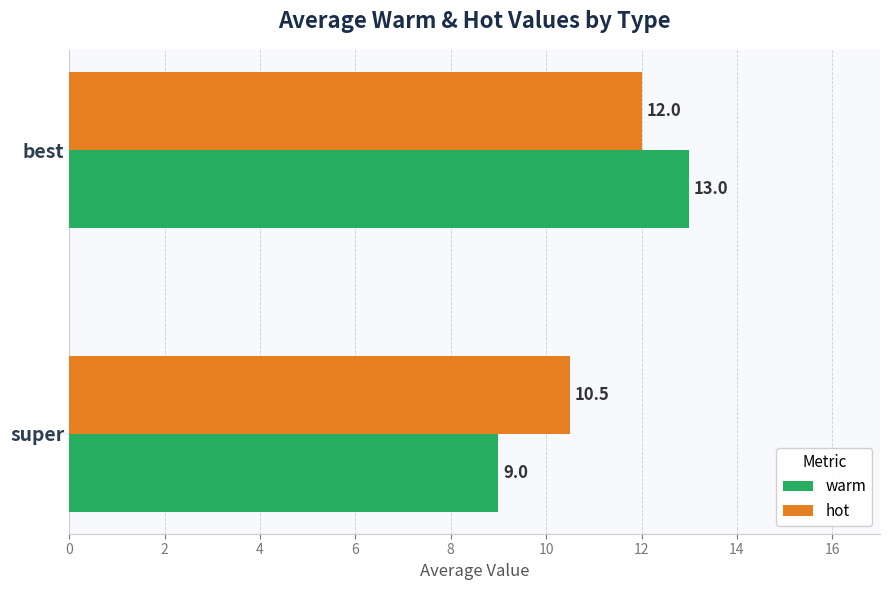

Which series has the largest total across all categories?

hot